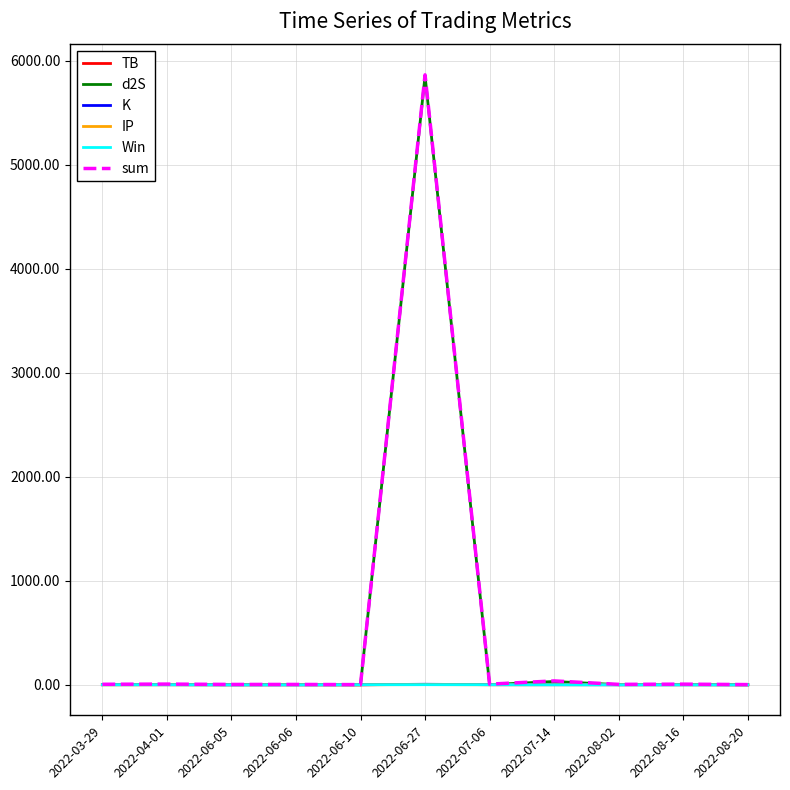

Which series has the largest range (max minus min)?

sum